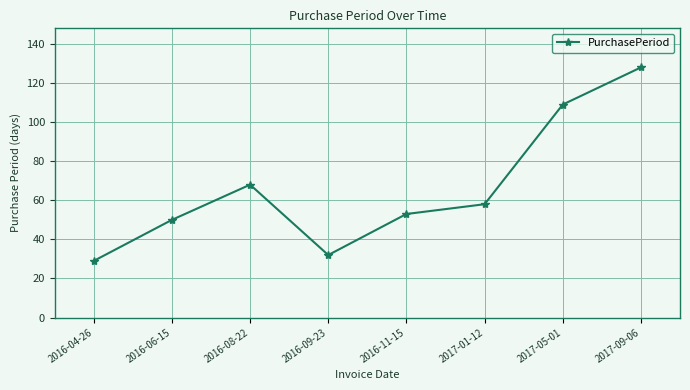

Reading right to left, transcribe all the data shown in this chart.

128	109	58	53	32	68	50	29